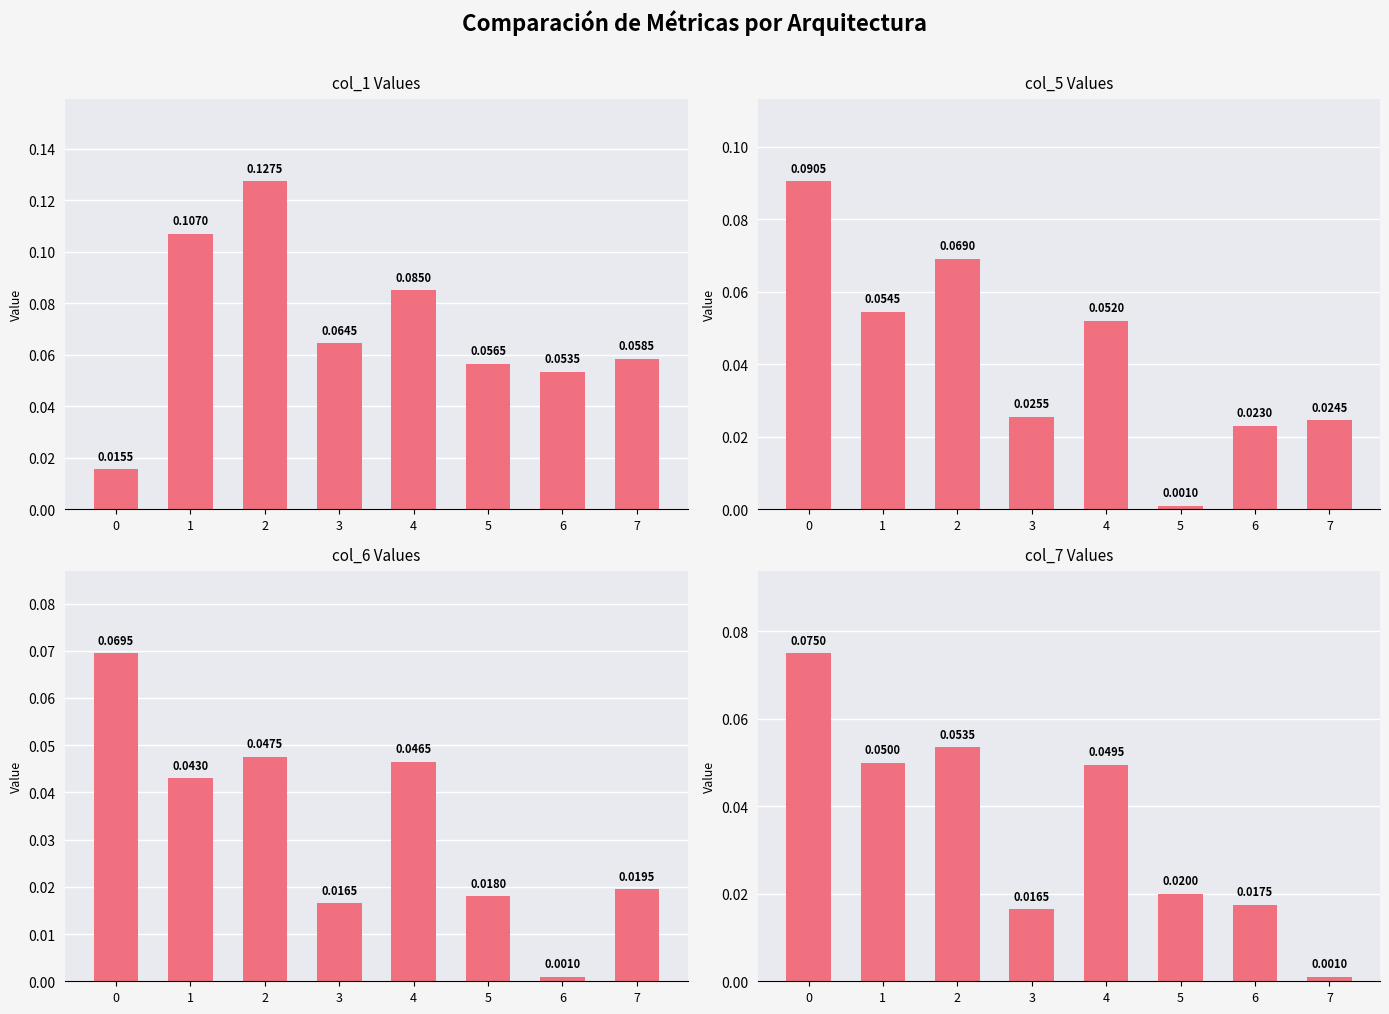

The value of col_7 at 5 is 0.0. True or false?

True